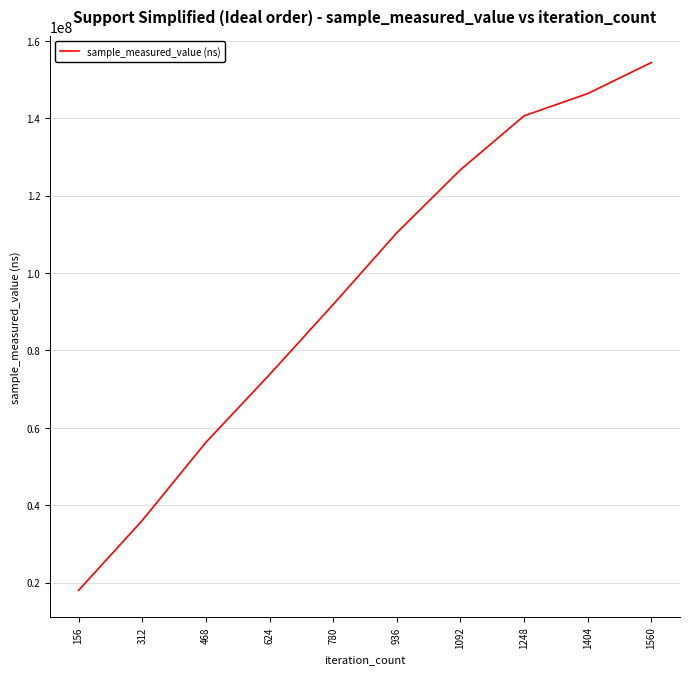

The chart shows a value of 154366270 at 1560. True or false?

True